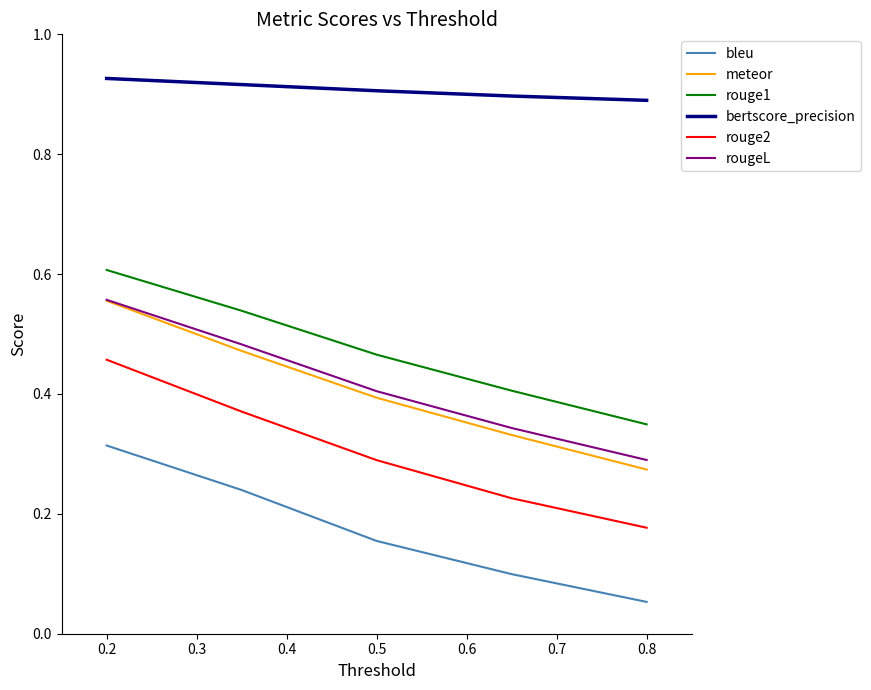

Which series has the largest total across all categories?

bertscore_precision